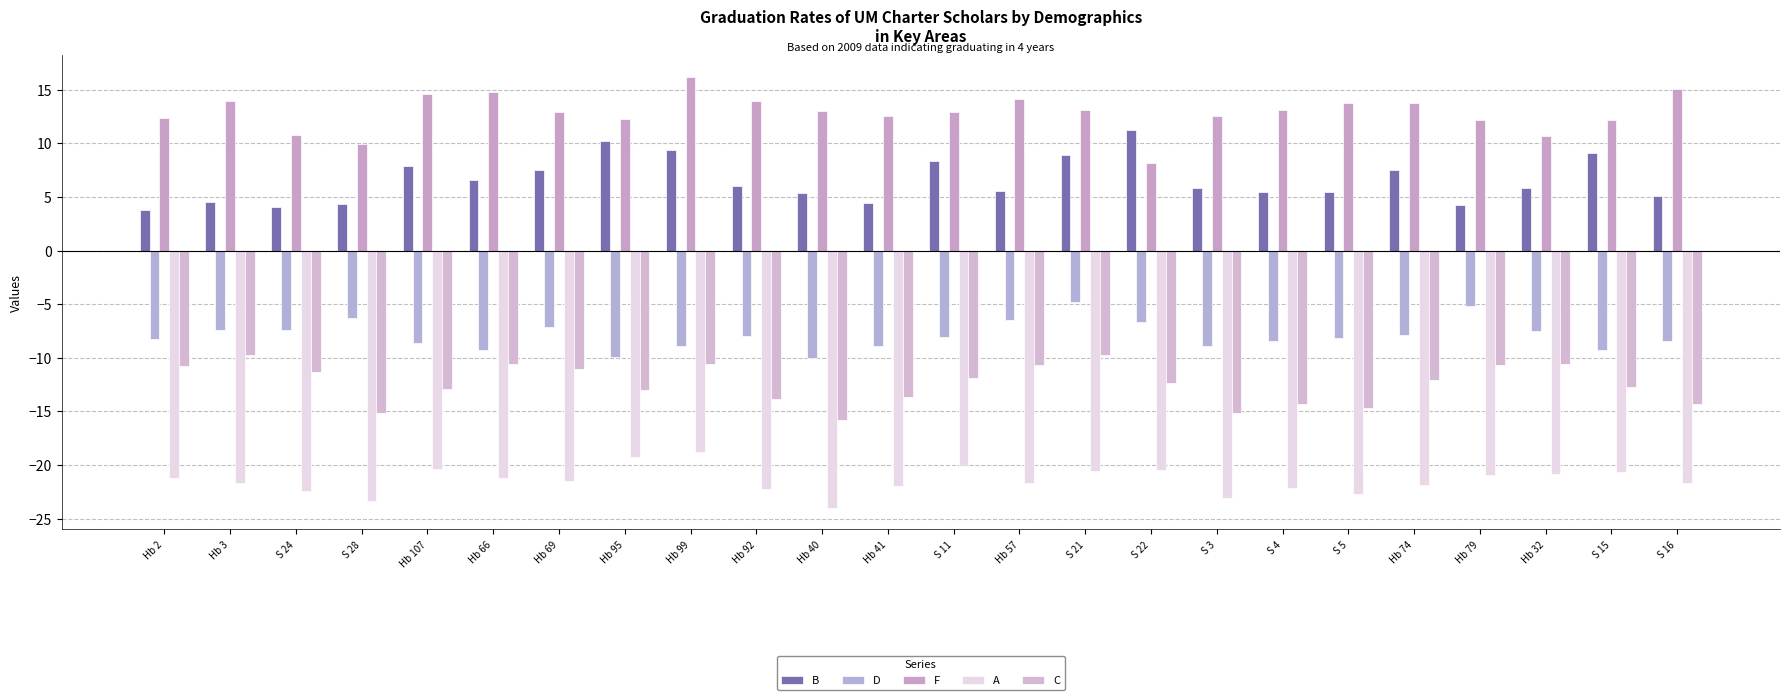

Read the C value at Hb 69.

-11.0